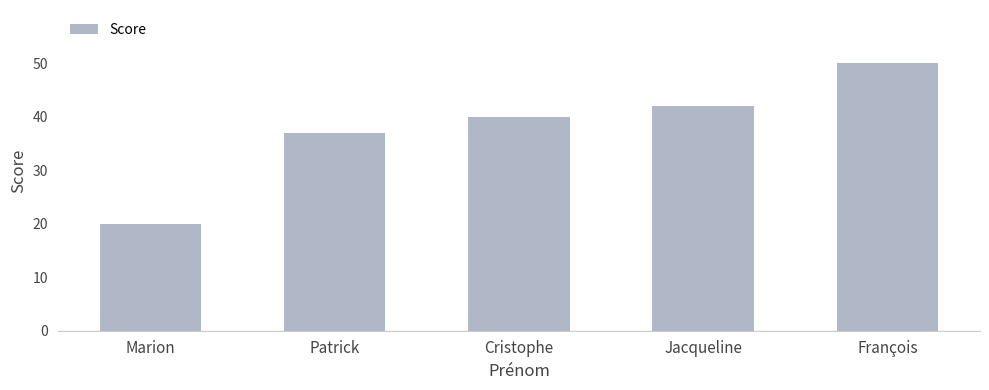

The chart shows a value of 19 at François. True or false?

False